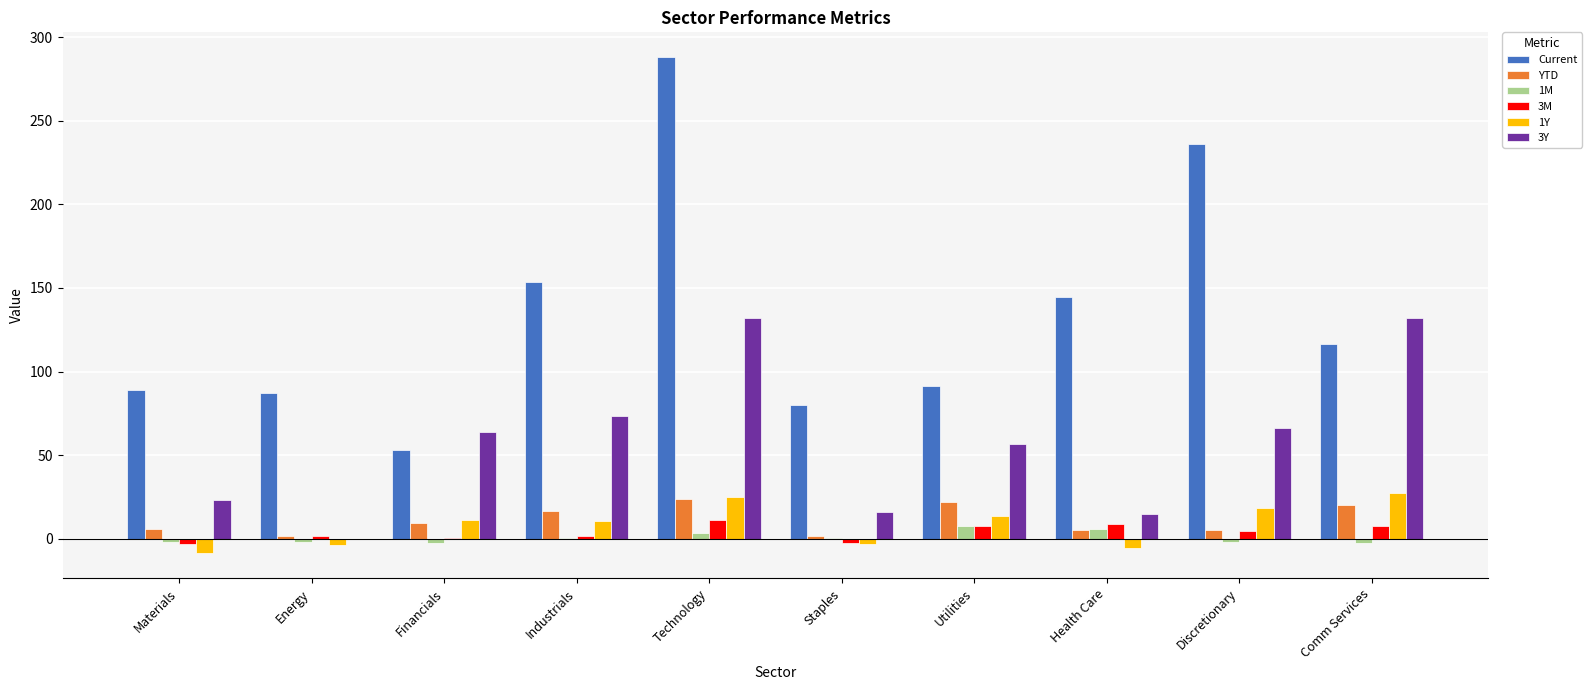

Between Materials and Health Care, which series saw the biggest shift?

Current